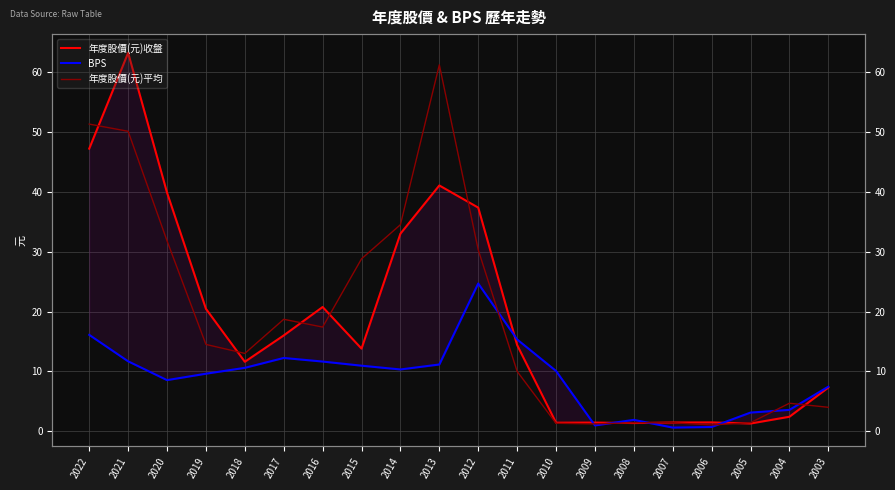

Count the number of categories in the chart.

20